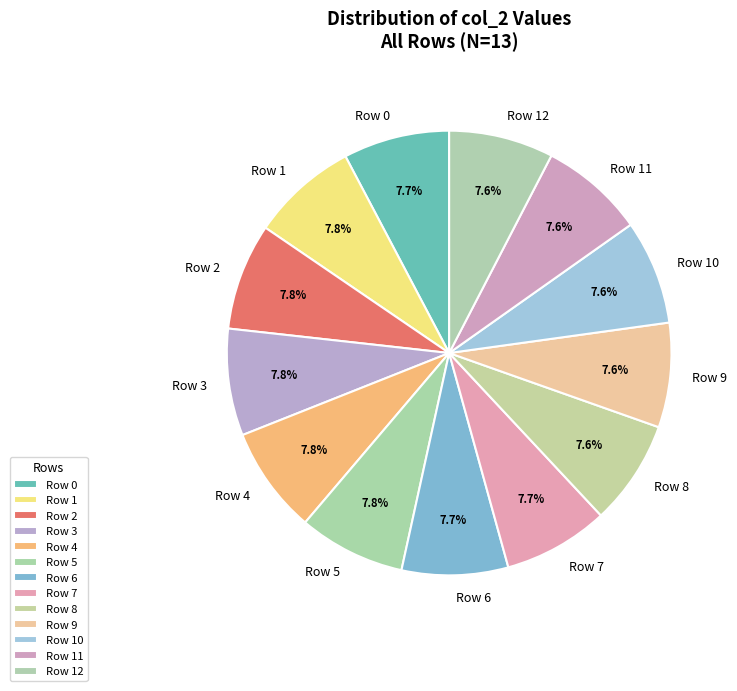

How many slices are in this pie chart?

13